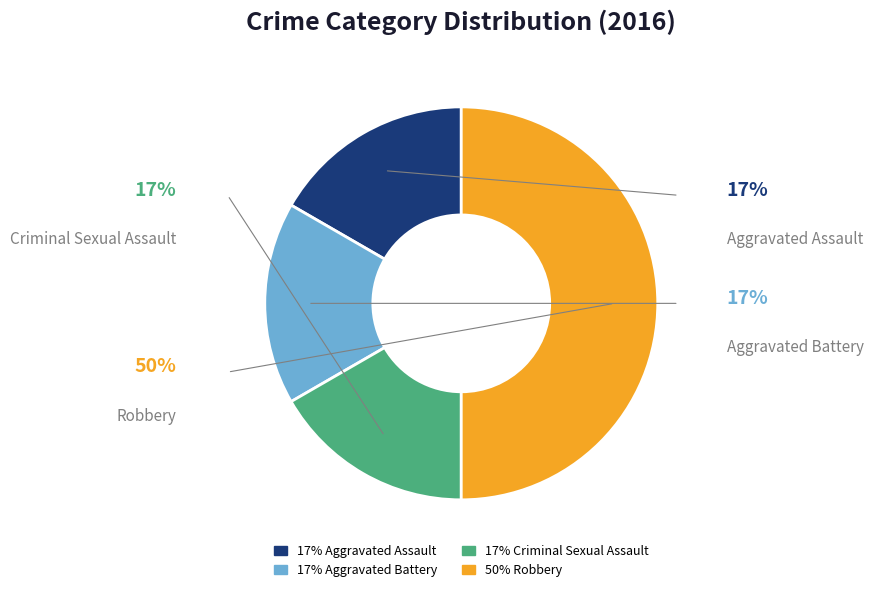

To the nearest percent, what is the average slice percentage?

25%